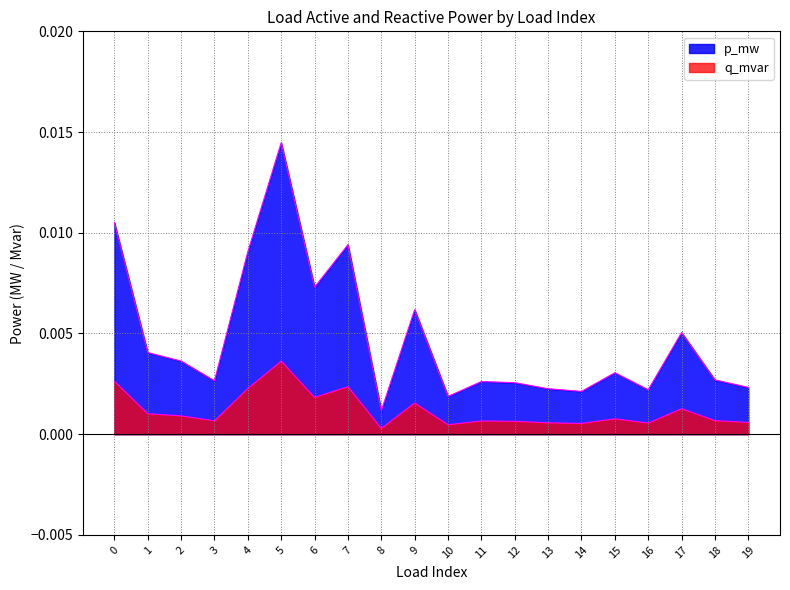

The value of p_mw at 9 is 0.0. True or false?

True